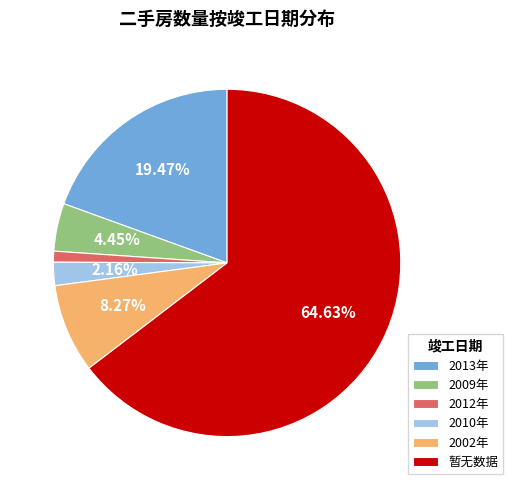

The 2009年 slice represents 12% of the pie. True or false?

False